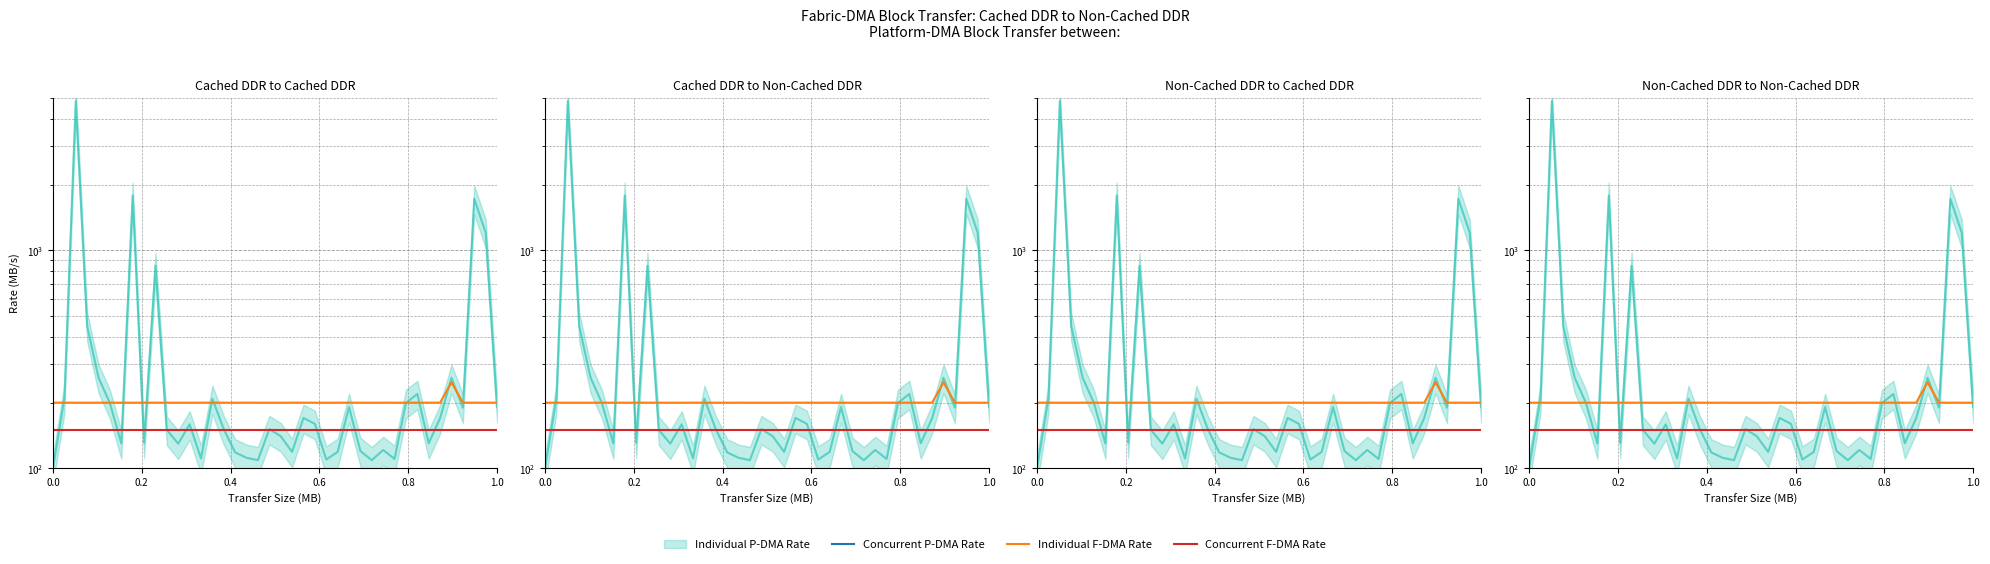

True or false: Concurrent F-DMA Rate has more than 1 points higher than both neighbors.

False